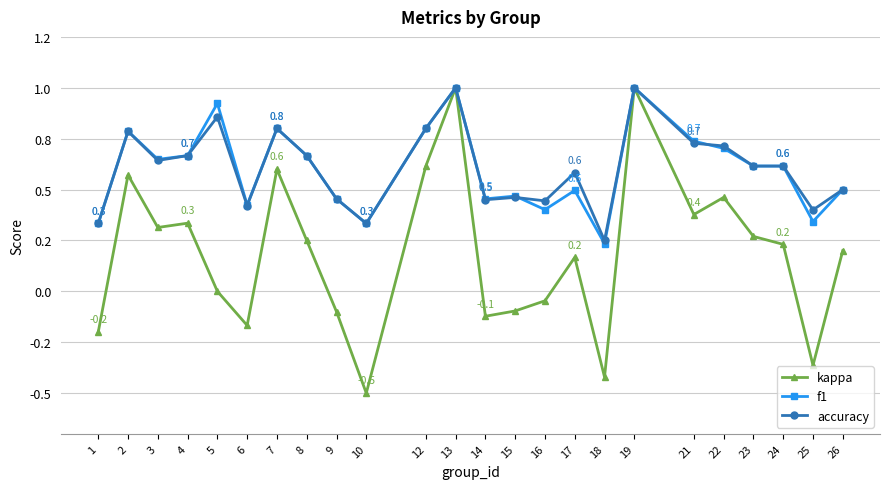

How many interior local peaks does the f1 series have?

7